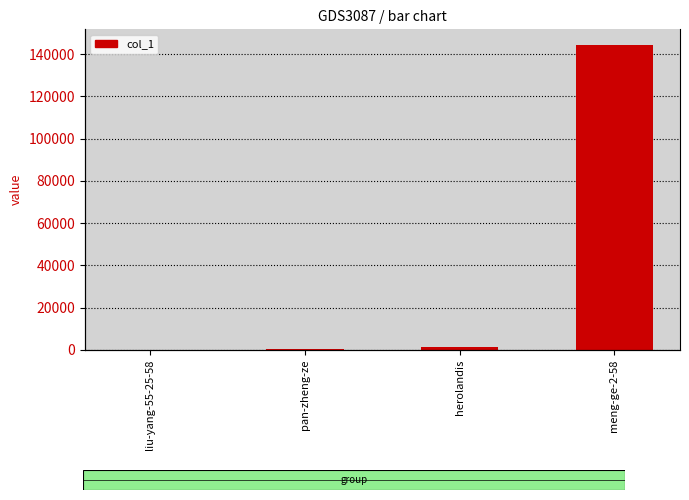

Between liu-yang-55-25-58 and meng-ge-2-58, which is larger?

meng-ge-2-58